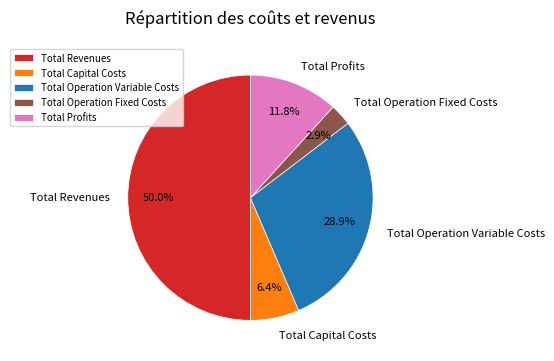

To the nearest percent, what is the difference between the largest and smallest slice percentages?

47%